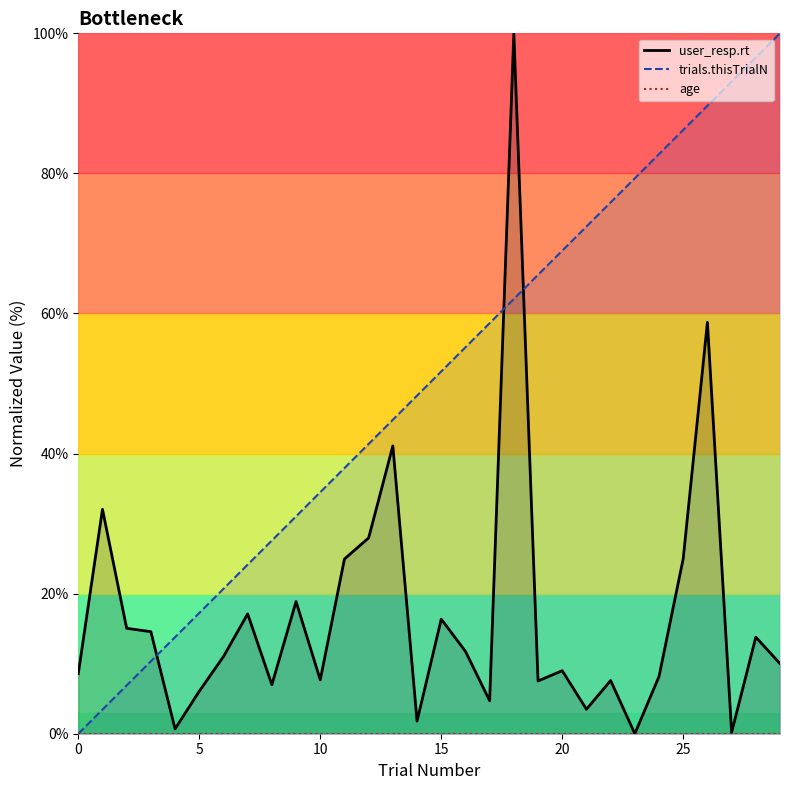

True or false: trials.thisTrialN and age cross at least once.

False